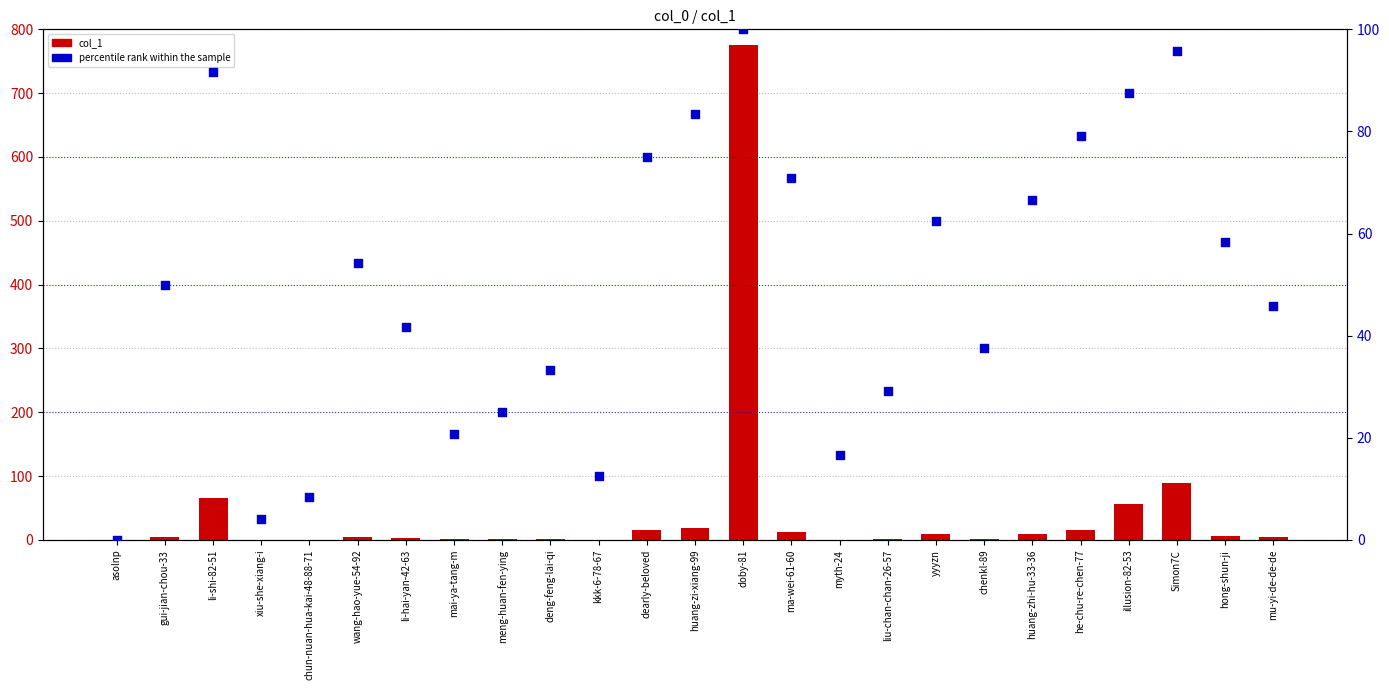

At how many categories does at least one series exceed 662?

1